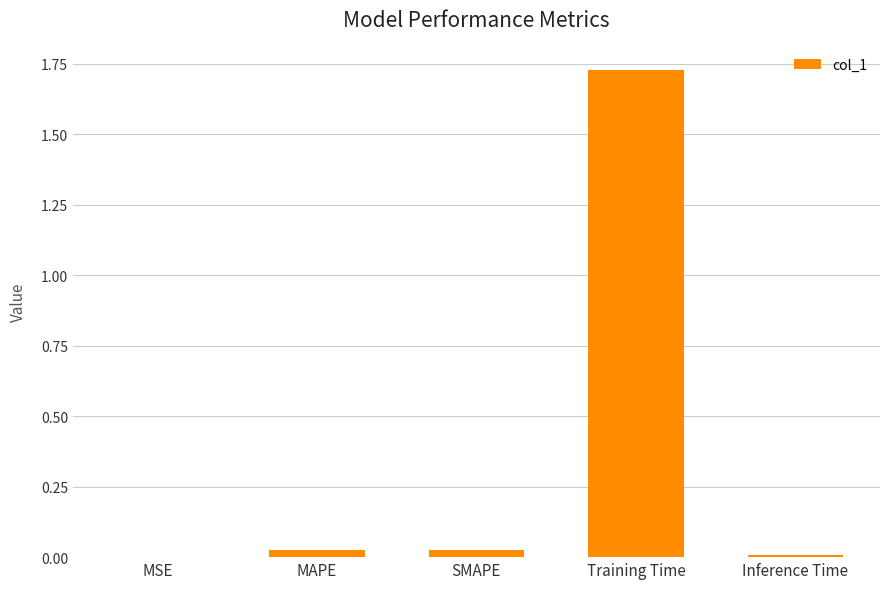

What is the average value?

0.4